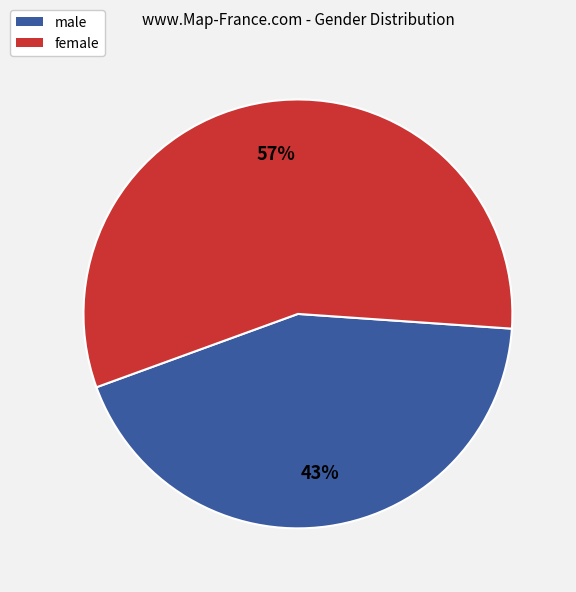

Rank the categories by value from lowest to highest.

male, female